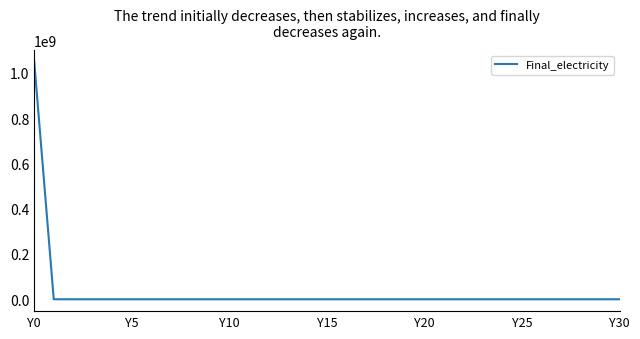

What is the difference between the maximum and minimum values?

1048033744.4